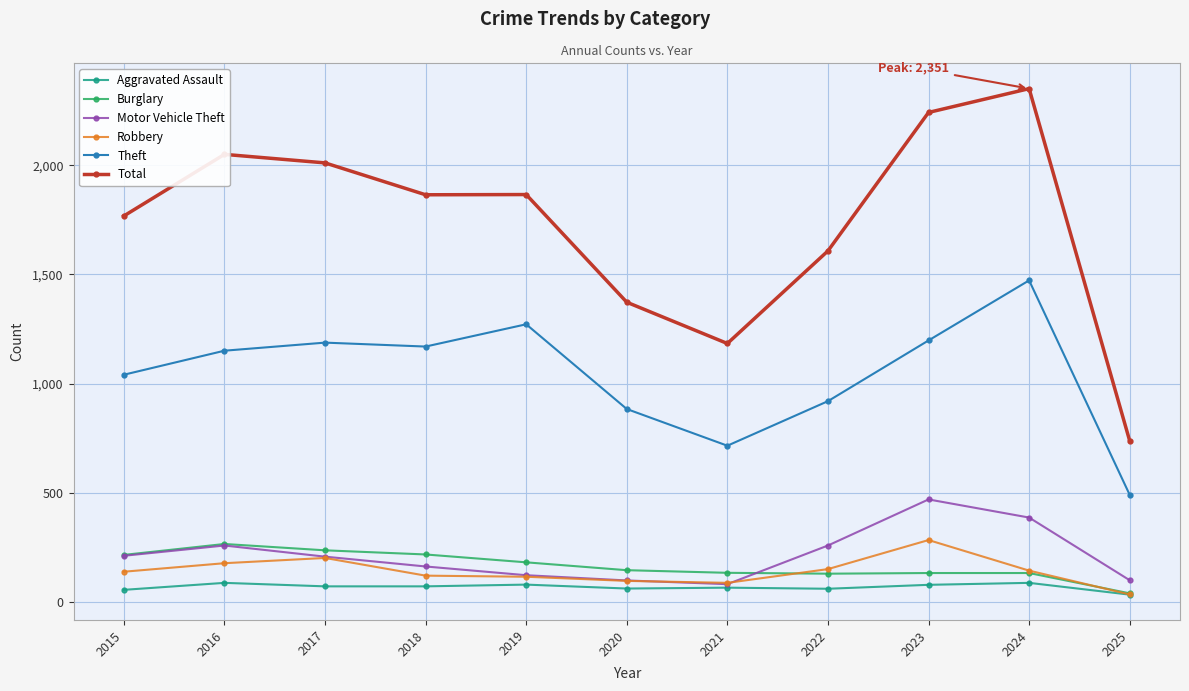

True or false: Theft and Robbery intersect in this chart.

False